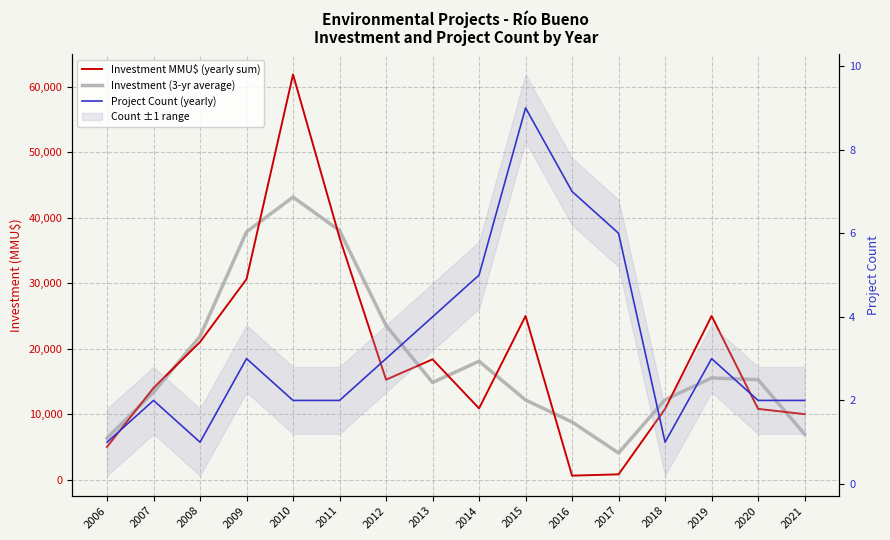

Is the value of Investment (3-yr average) at 2012 greater than the value of Project Count (yearly) at 2014?

Yes